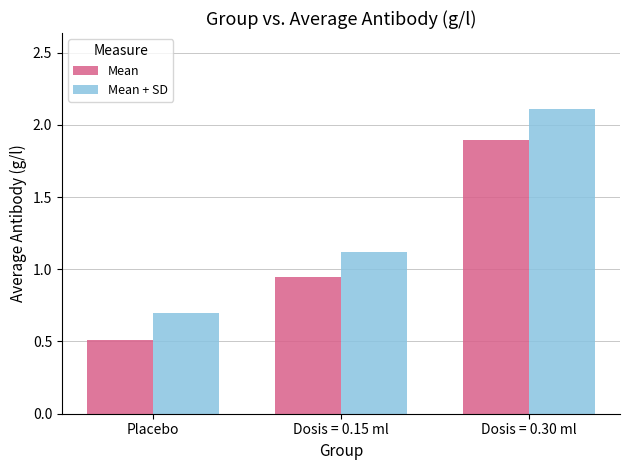

What is the label of the 3rd bar from the left?

Dosis = 0.30 ml